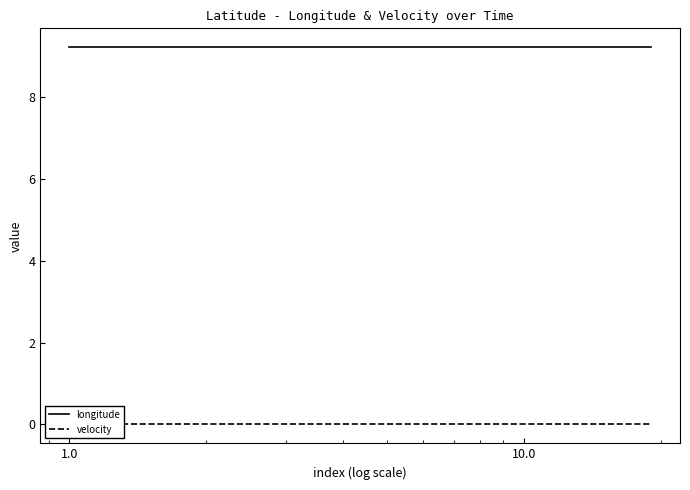

Reading right to left, transcribe all the data shown in this chart.

longitude: 9.2	9.2	9.2	9.2	9.2	9.2	9.2	9.2	9.2	9.2	9.2	9.2	9.2	9.2	9.2	9.2	9.2	9.2	9.2
velocity: 0.0	0.0	0.0	0.0	0.0	0.0	0.0	0.0	0.0	0.0	0.0	0.0	0.0	0.0	0.0	0.0	0.0	0.0	0.0